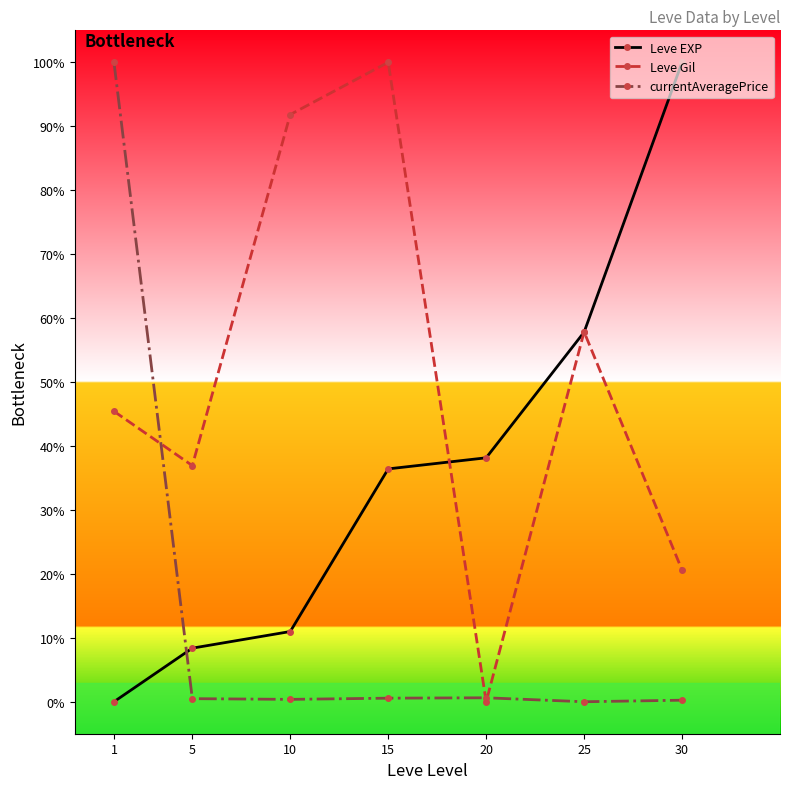

List the series in order of their peak value, highest first.

Leve EXP, Leve Gil, currentAveragePrice